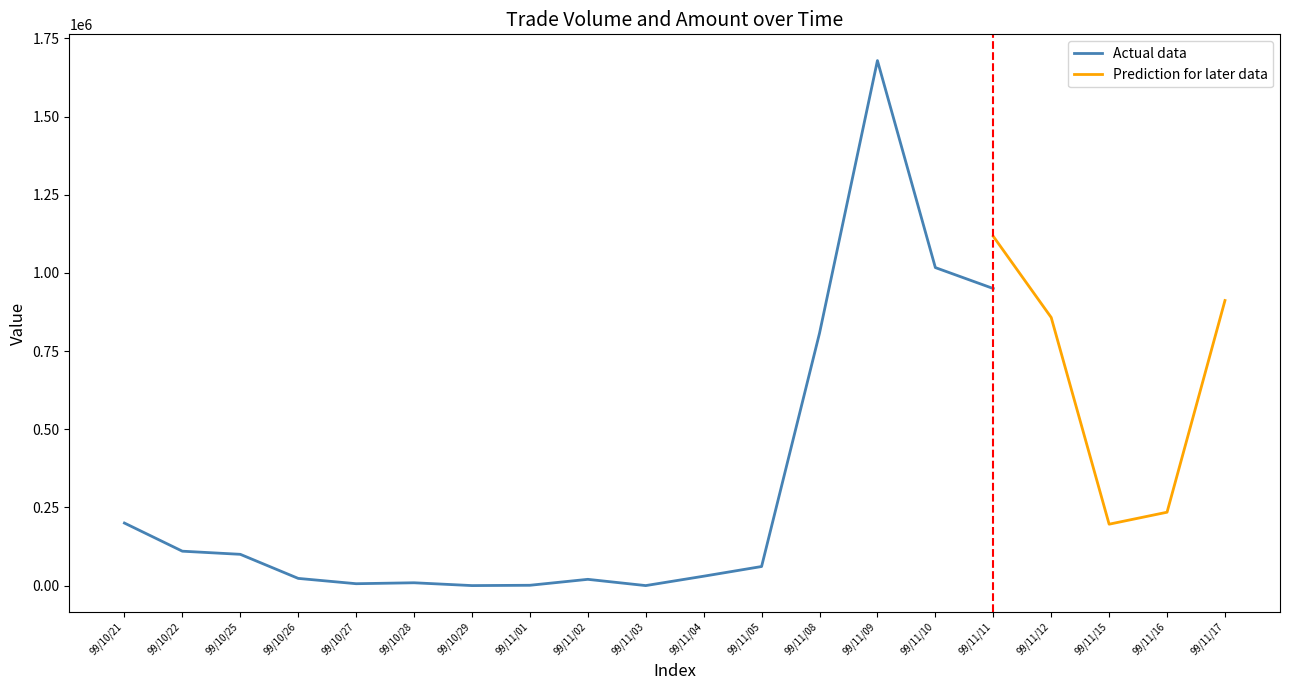

At which label is Actual data closest to 839500?

99/11/08